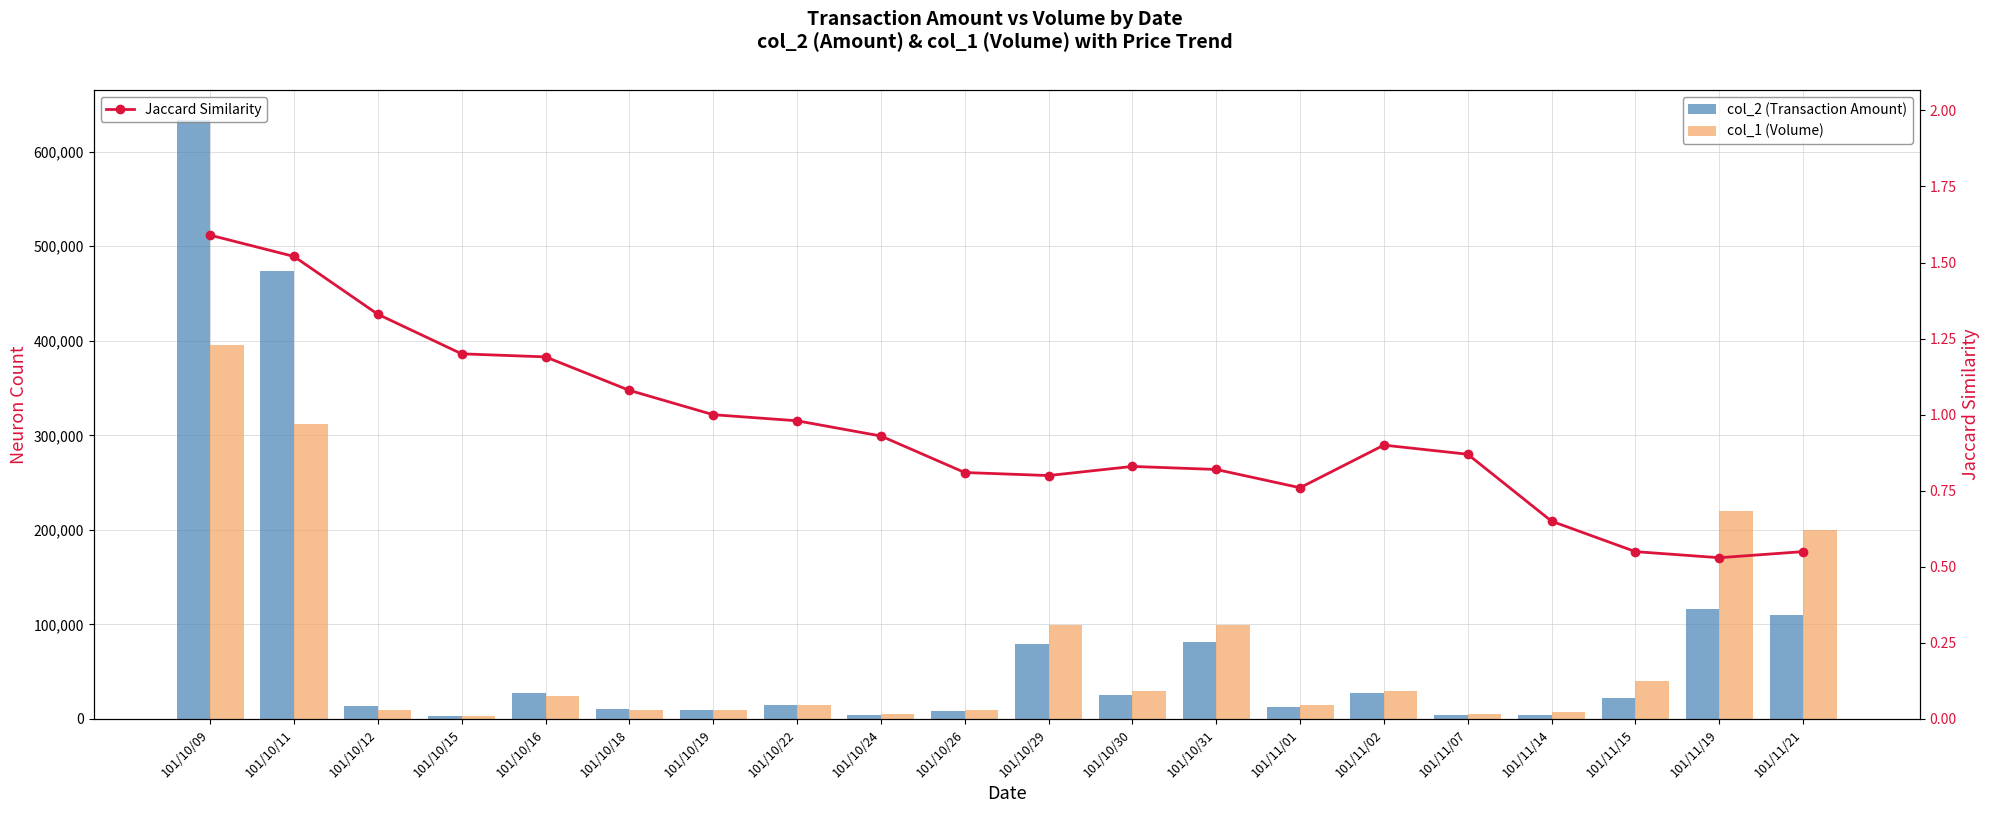

Which has a higher value, 101/11/14 or 101/10/22?

101/10/22